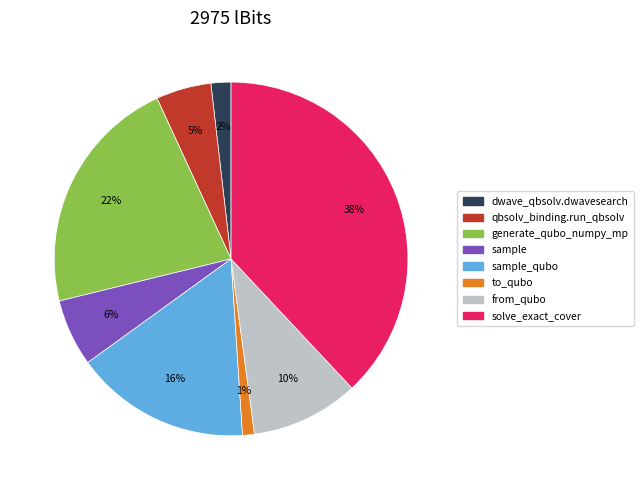

Is there a majority slice in this chart?

No